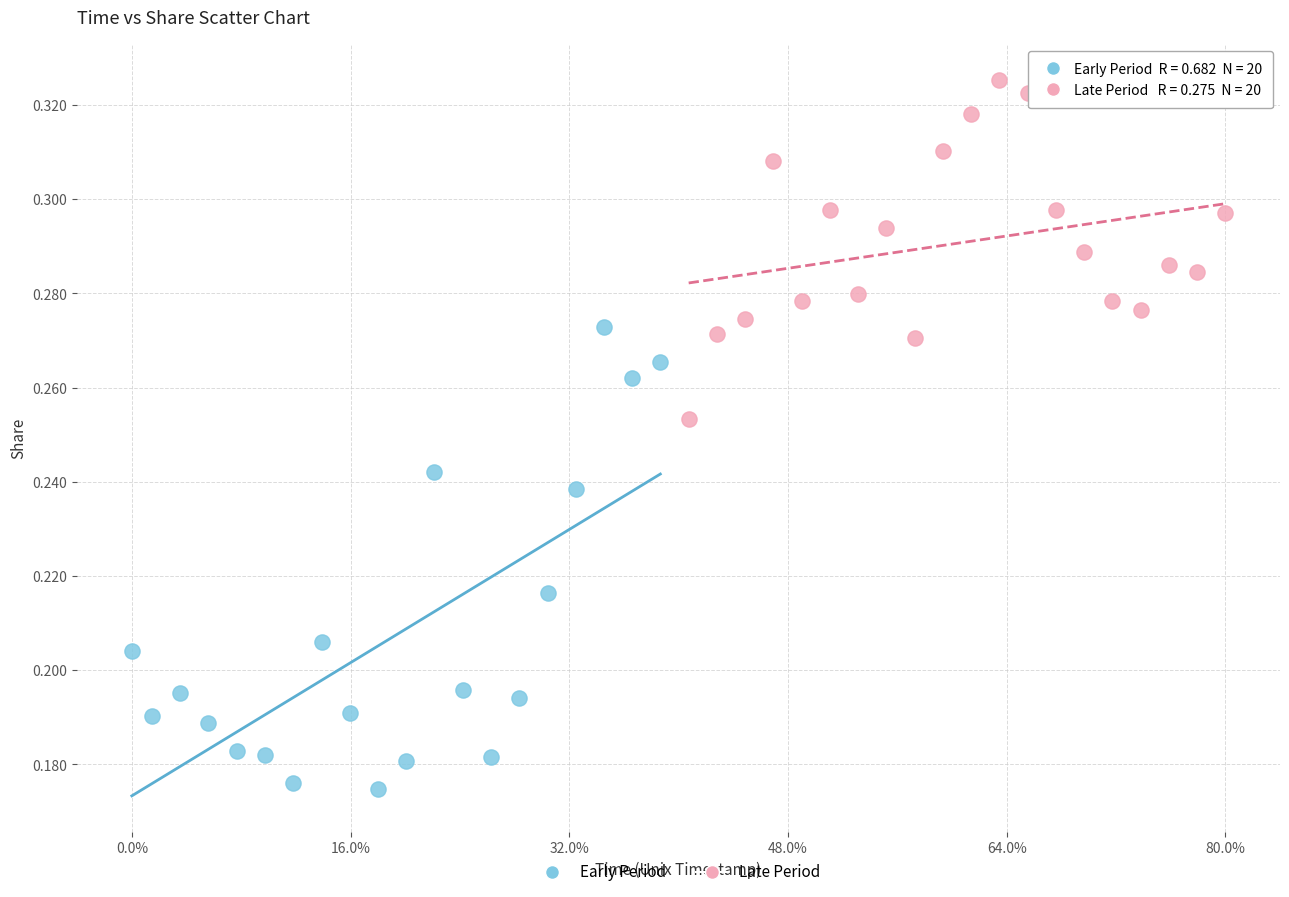

Which series reaches the maximum Y coordinate?

Late Period